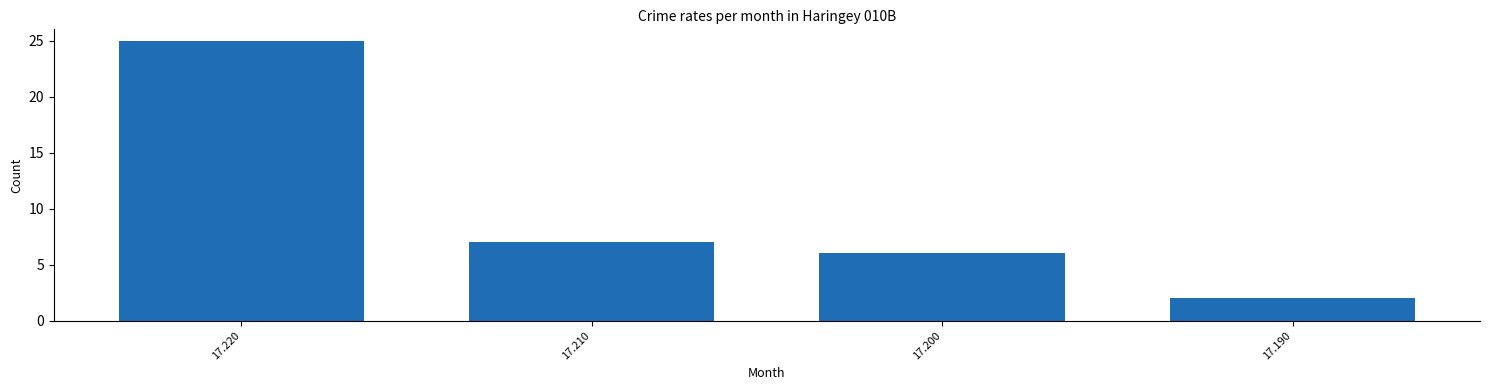

List the labels in order of value, smallest first.

17.190, 17.200, 17.210, 17.220